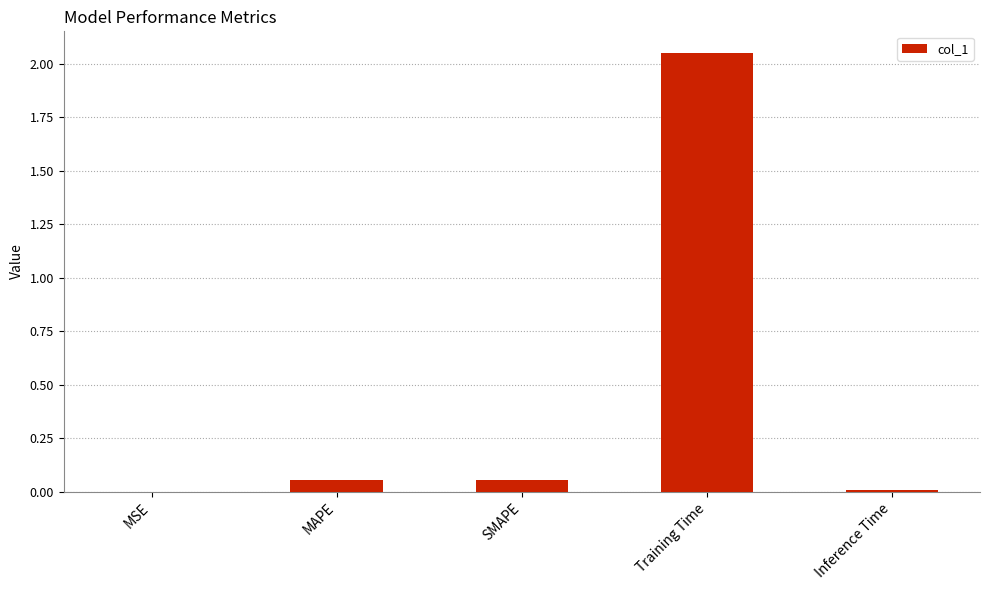

Between SMAPE and MSE, which is larger?

SMAPE